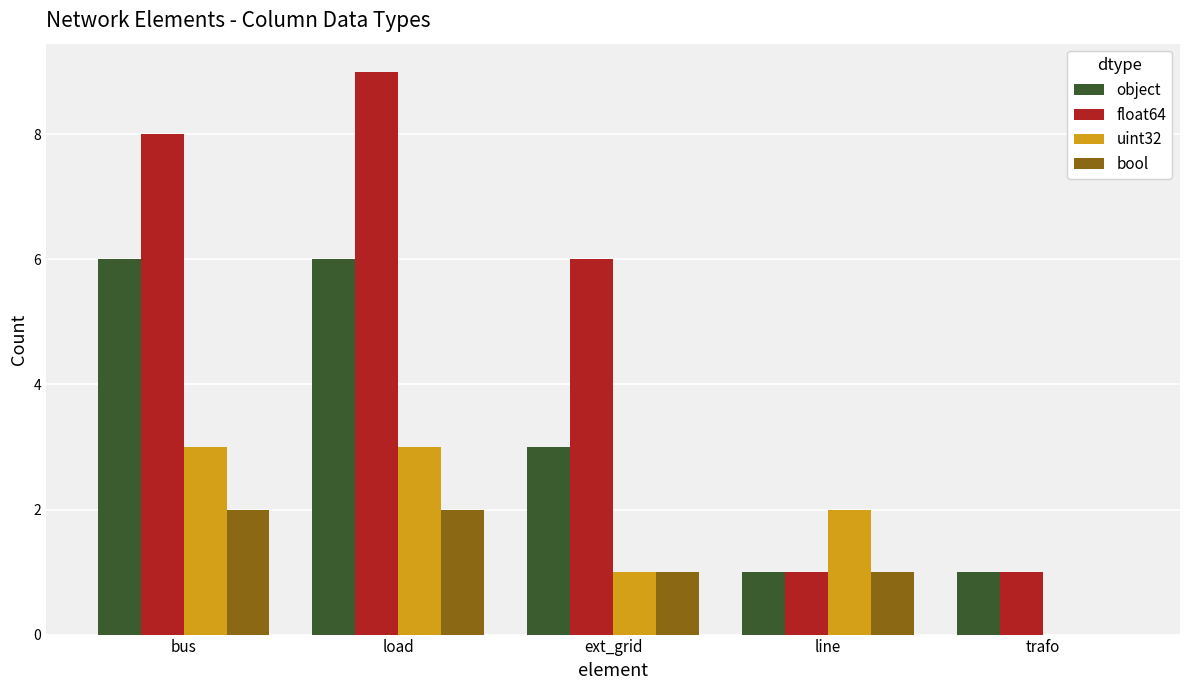

Reading left to right, what are all the values shown in this chart?

object: bus=6	load=6	ext_grid=3	line=1	trafo=1
float64: bus=8	load=9	ext_grid=6	line=1	trafo=1
uint32: bus=3	load=3	ext_grid=1	line=2	trafo=0
bool: bus=2	load=2	ext_grid=1	line=1	trafo=0